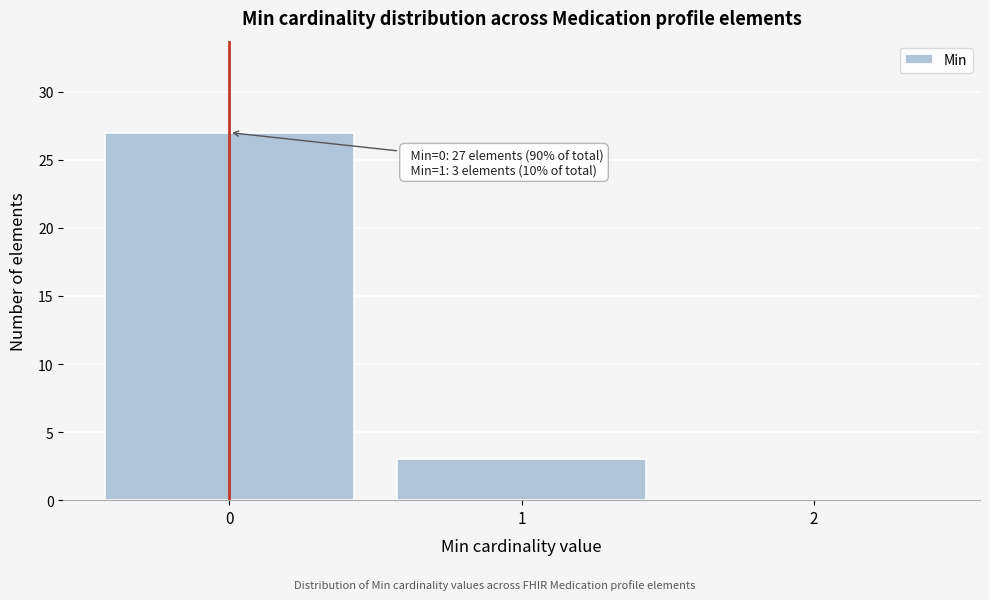

Over which range of the x-axis is the bar tallest?

-0.5 to 0.5